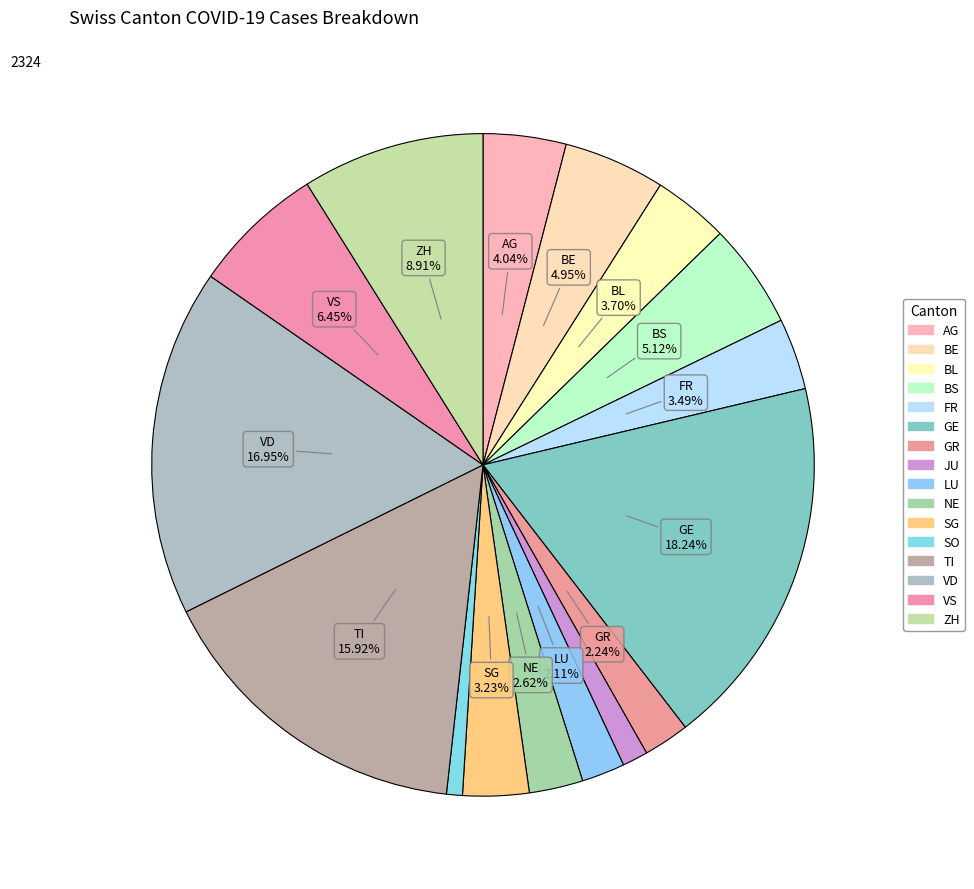

To the nearest percent, what is the combined percentage of VS and GR?

9%